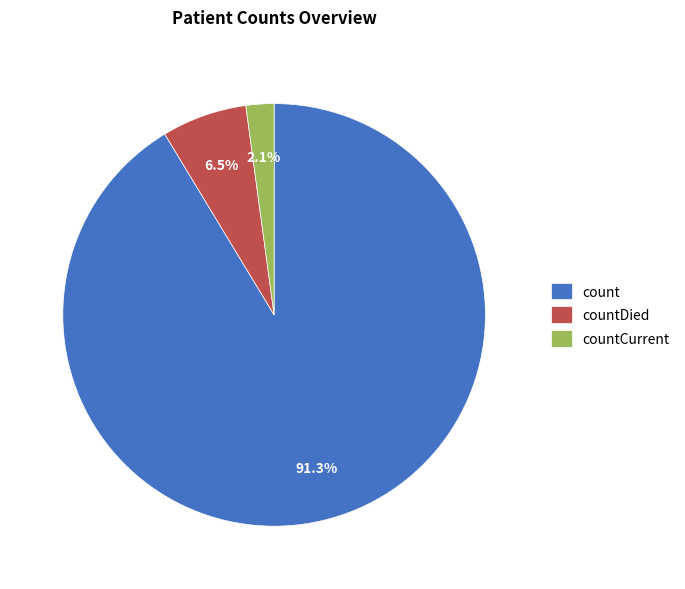

How many slices are in this pie chart?

3